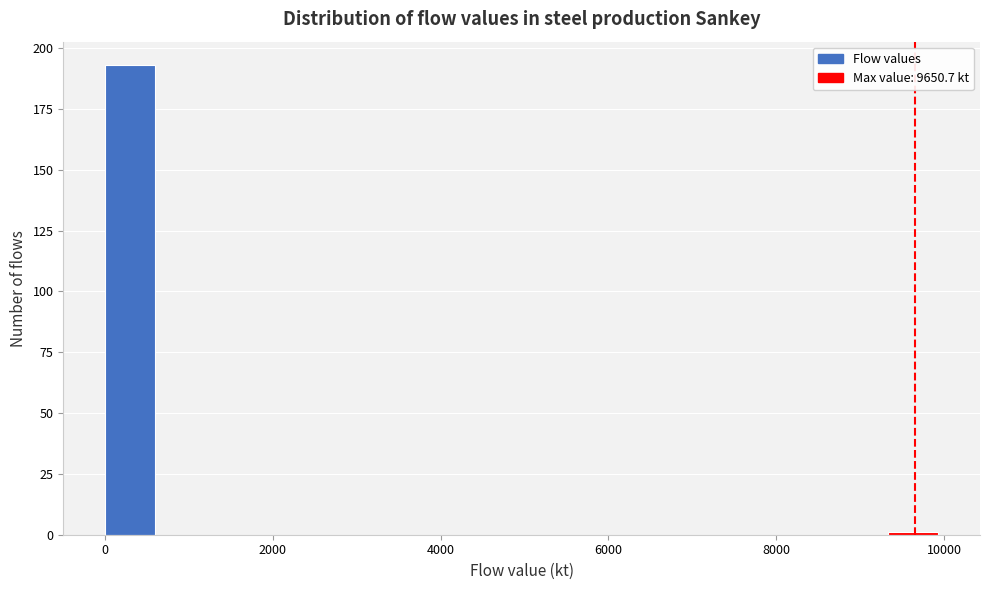

Around what value on the x-axis is the tallest bar? Give the approximate position of its centre, as read against the axis.

400